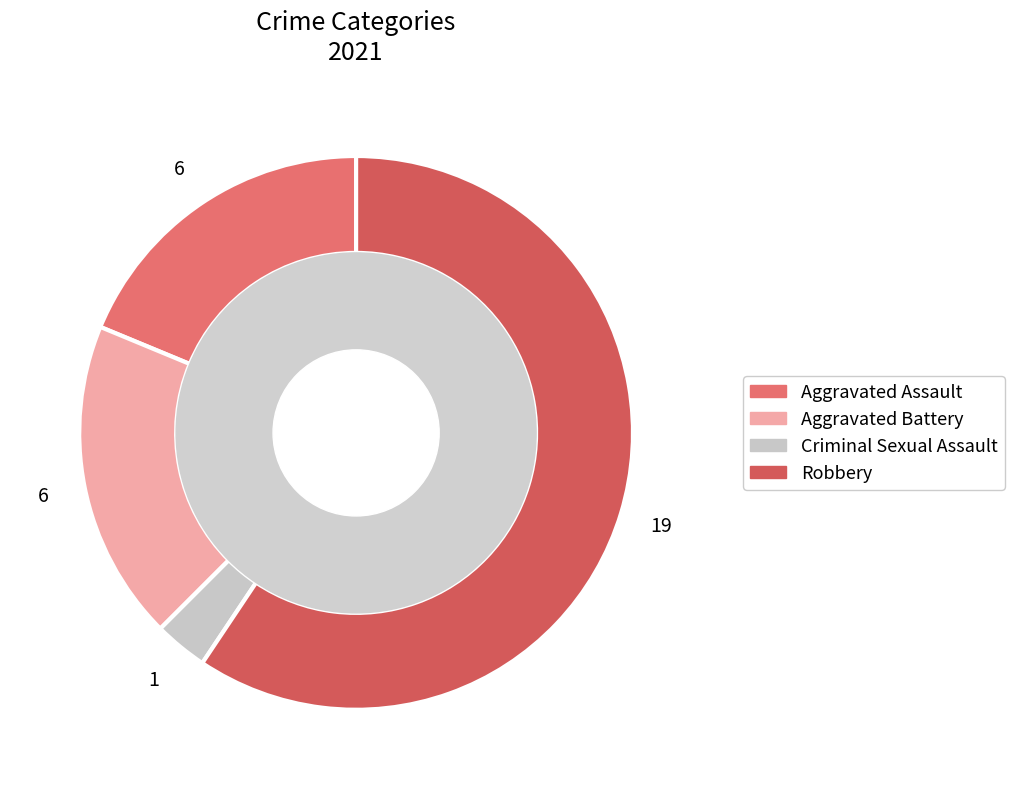

How many slices are in this pie chart?

4